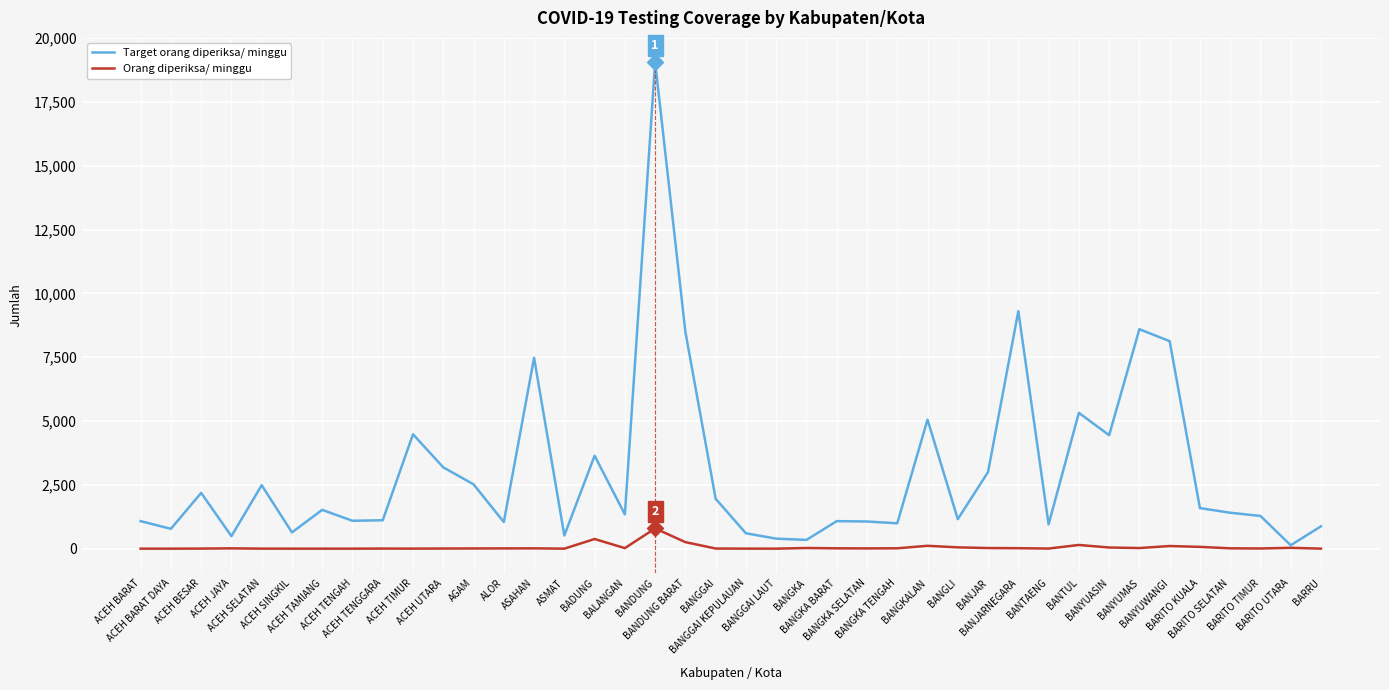

Which series has the largest total across all categories?

Target orang diperiksa/ minggu